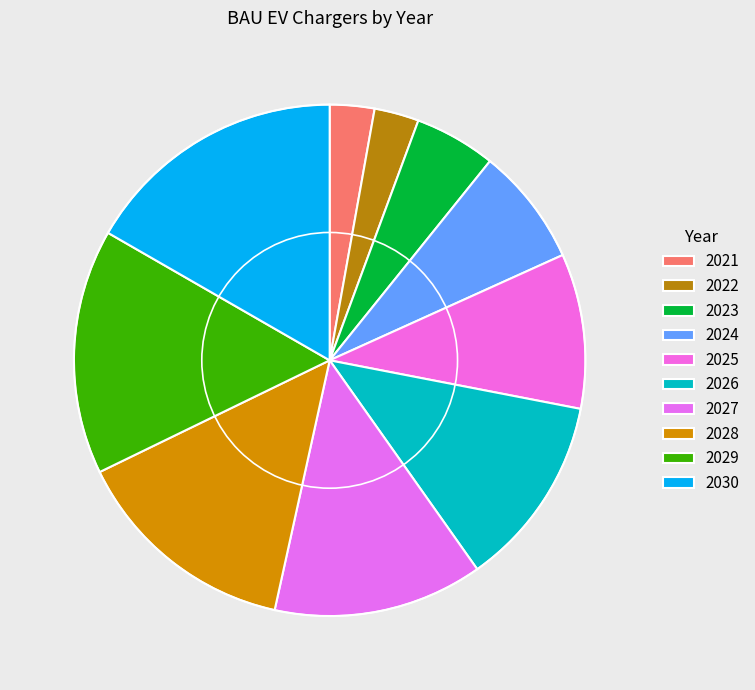

How many slices are in this pie chart?

10